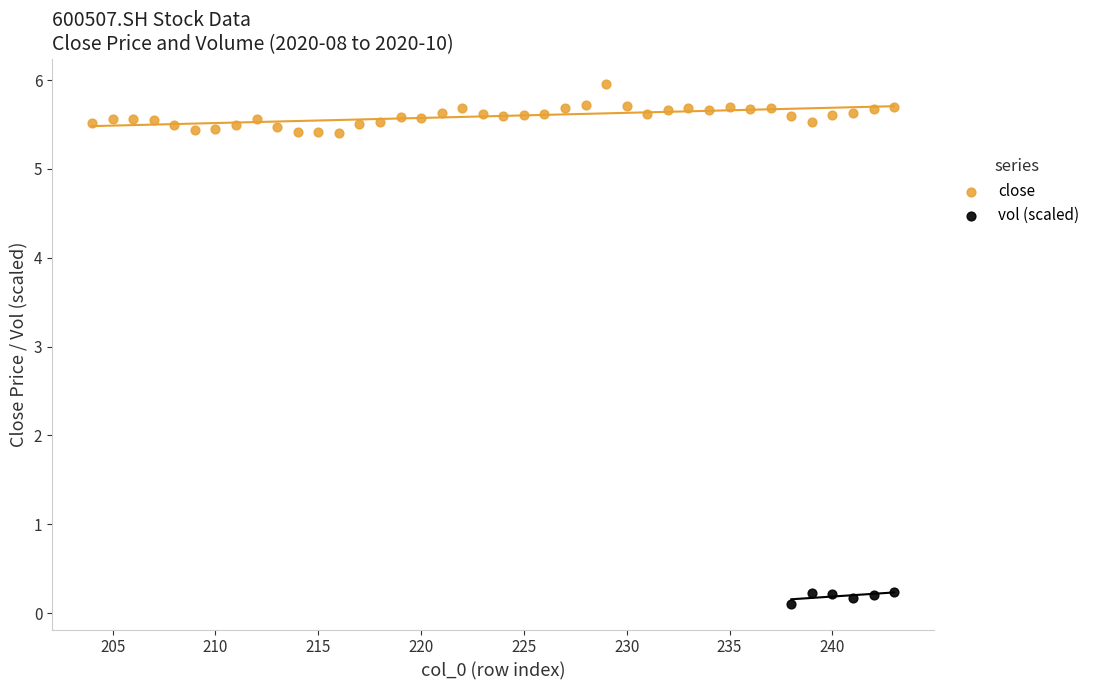

Which series contains the lowest Y value?

vol (scaled)